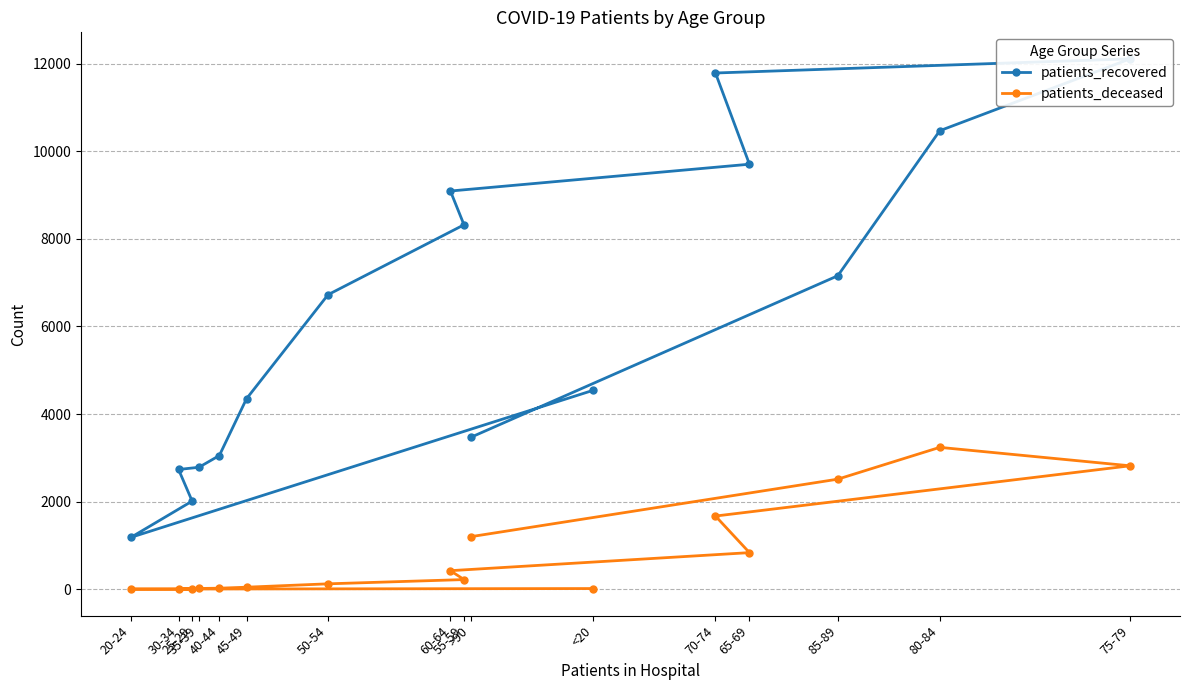

What is the difference between the second highest and second lowest values in the patients_recovered series?

9772